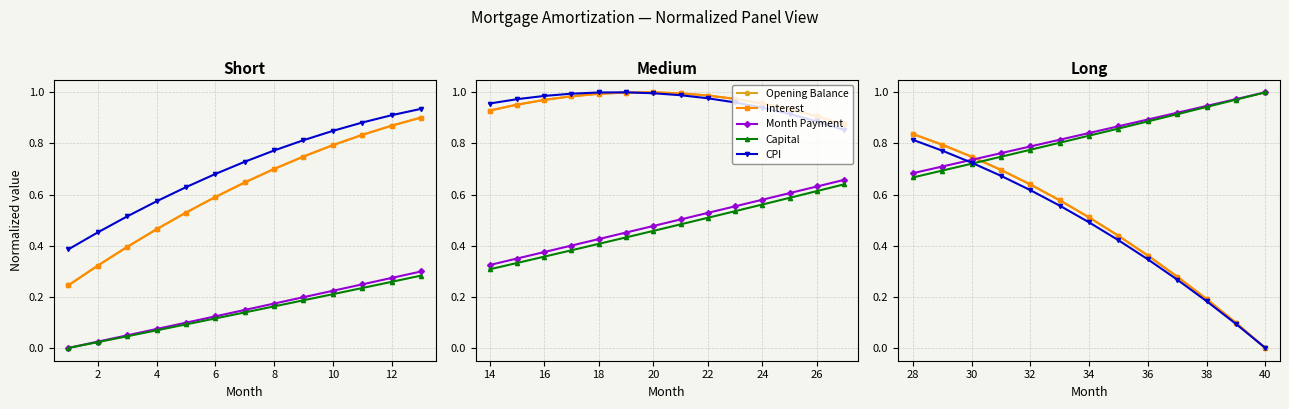

Between 34 and 38, which series saw the biggest shift?

Opening Balance